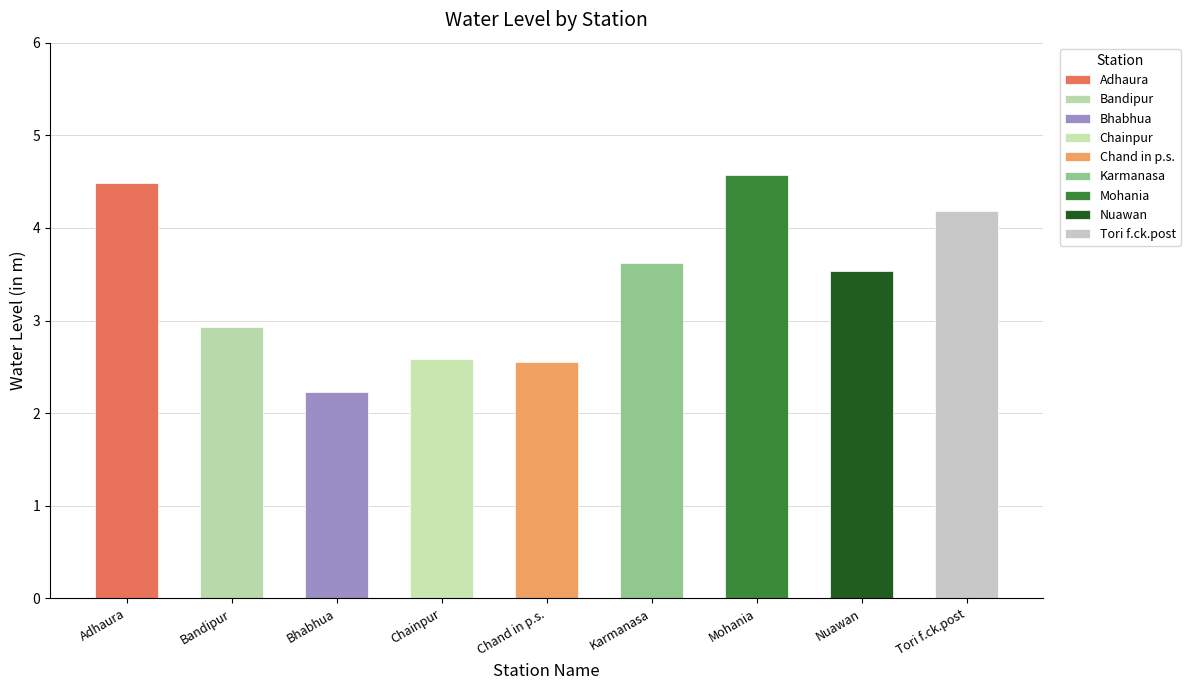

Where is the data nearest to the value 3?

Bandipur